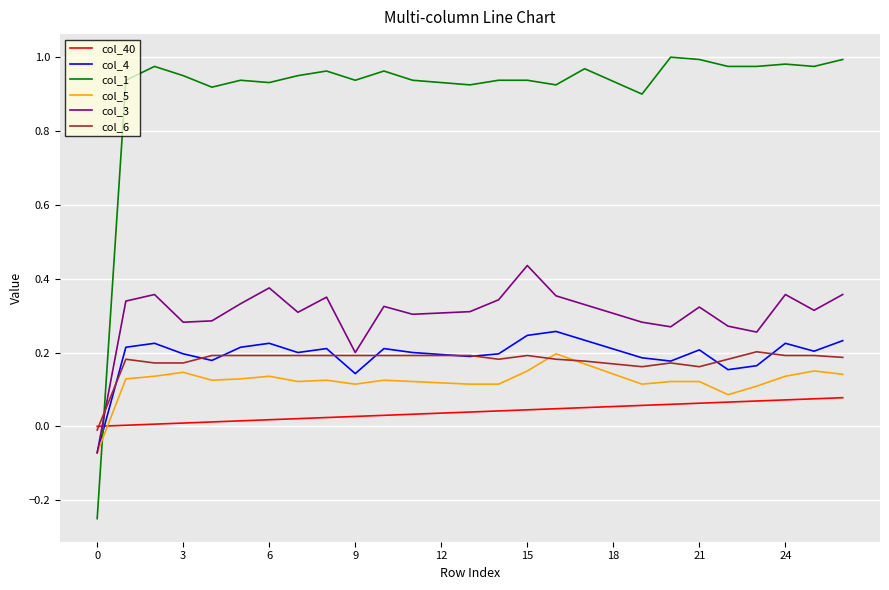

Which series has the widest spread of values?

col_1